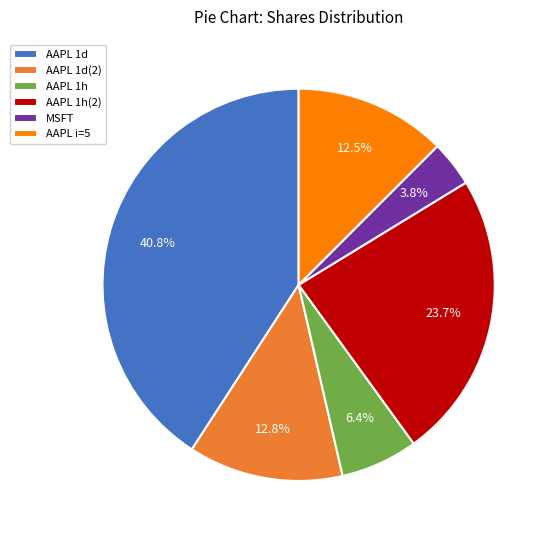

Does AAPL 1d represent more than half of the total?

No